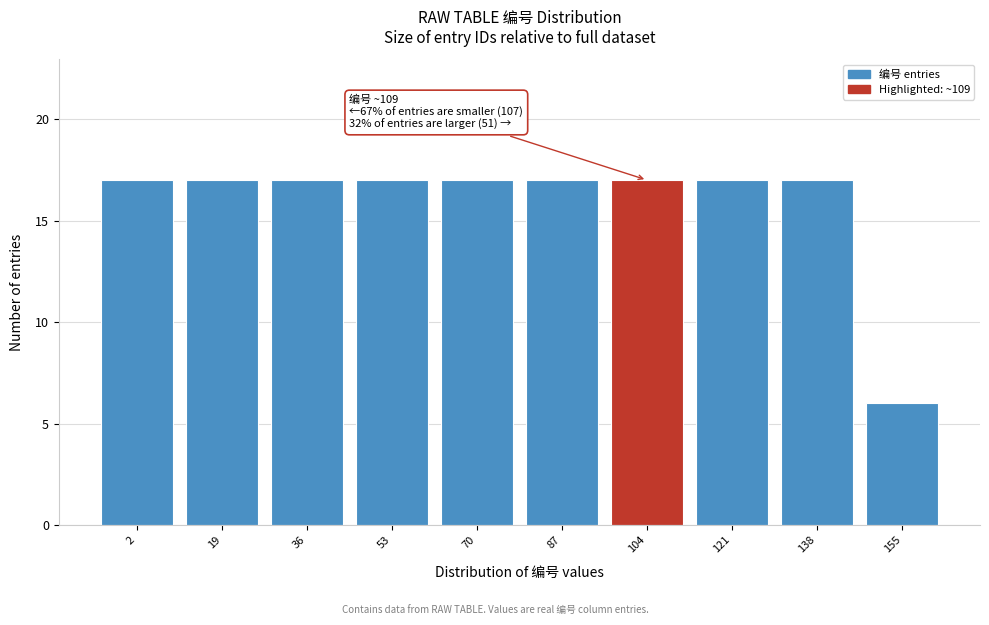

Reading left to right, list all the values displayed in this chart.

2=17	19=17	36=17	53=17	70=17	87=17	104=17	121=17	138=17	155=6